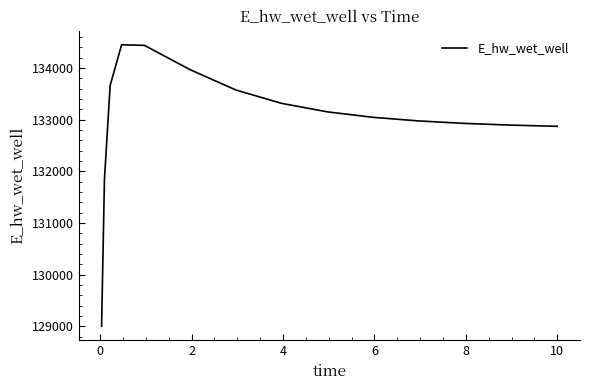

What is the difference between the maximum and minimum values?

5445.6